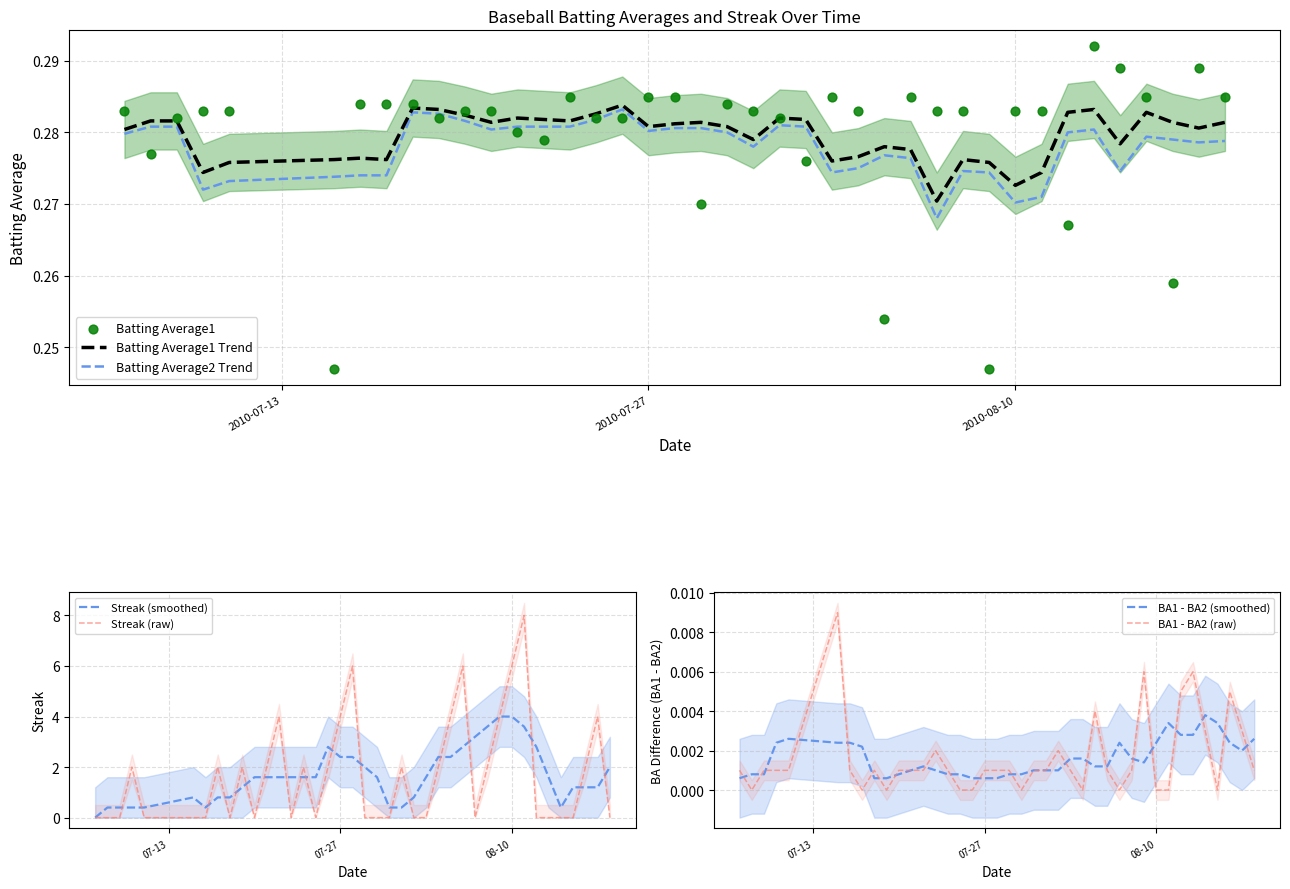

Which series reaches the maximum Y coordinate?

Streak